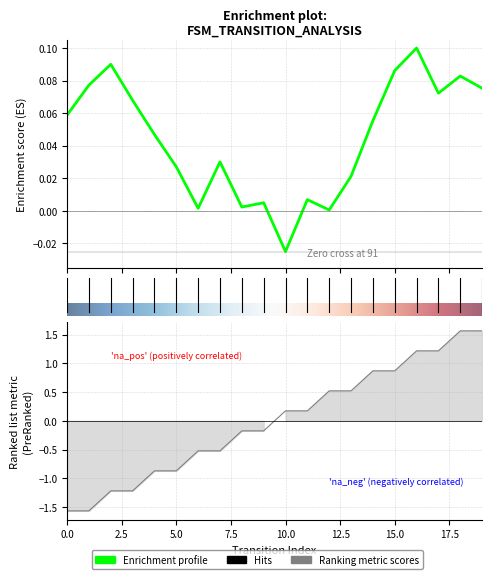

The value at 8 is -0.1. True or false?

False